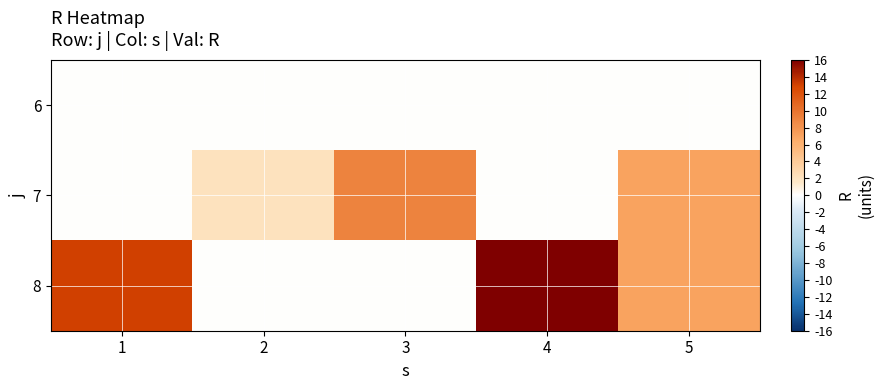

What is the difference between the highest and lowest values at 5?

7